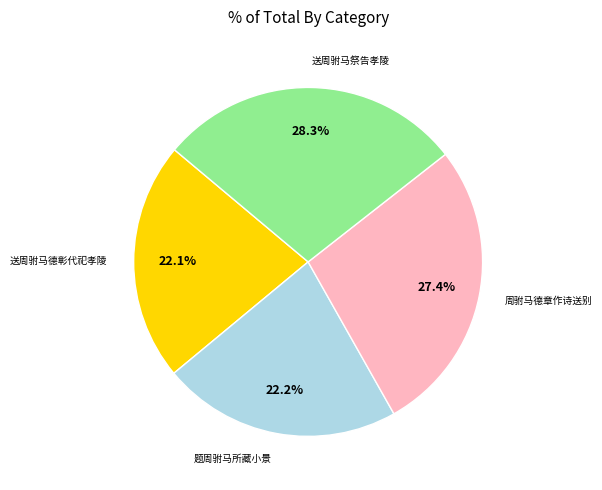

True or false: 送周驸马德彰代祀孝陵 accounts for 17% of the total.

False